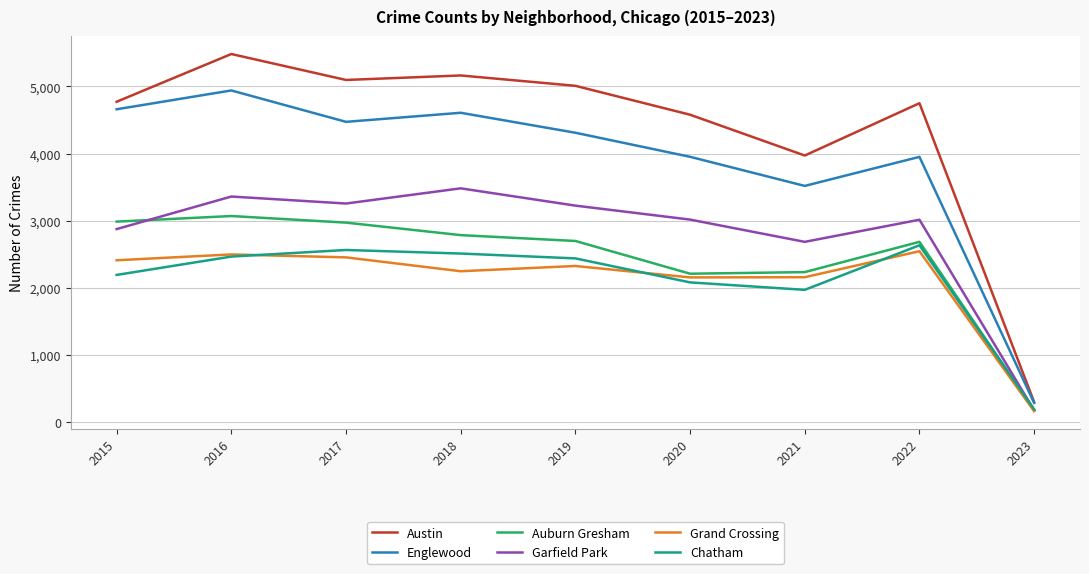

Which series has the widest spread of values?

Austin